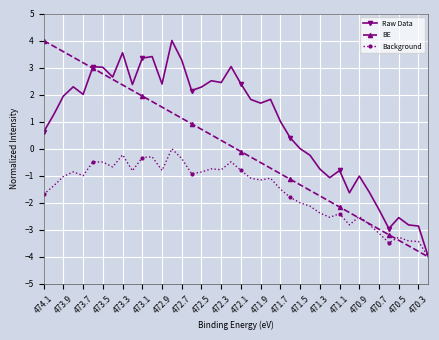

How many negative values does the BE series have?

20